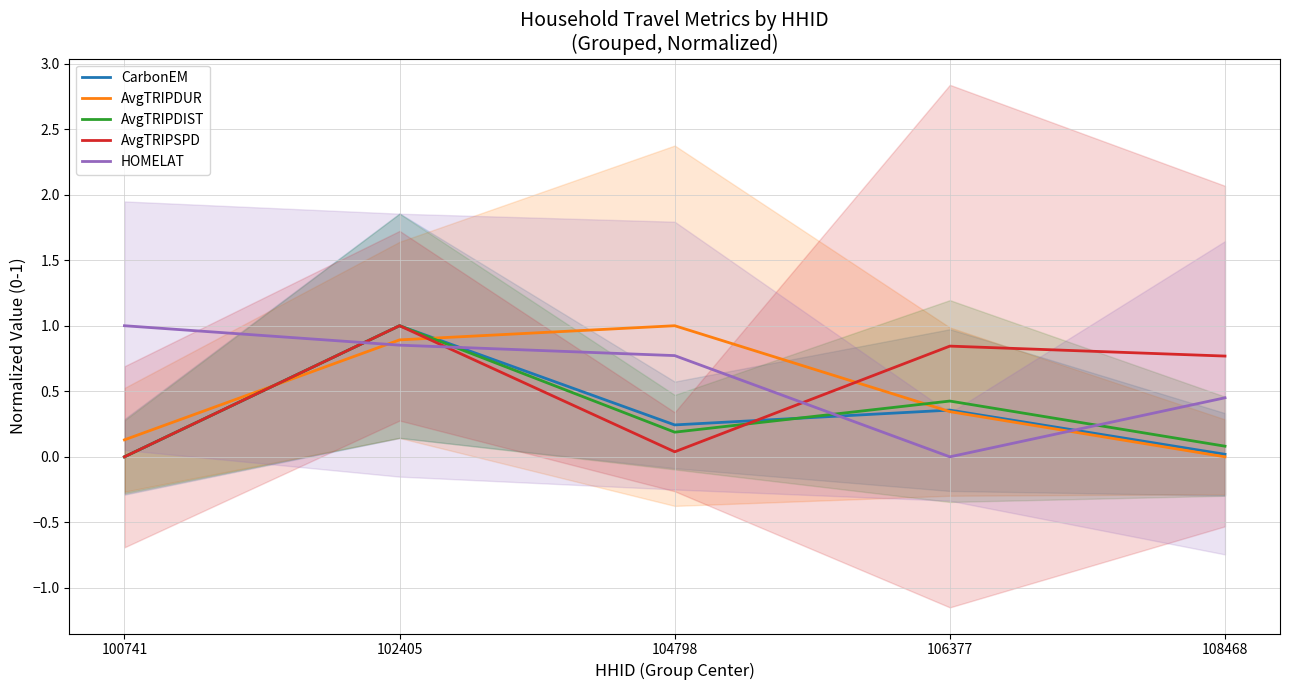

What is the average value of the HOMELAT series?

0.6